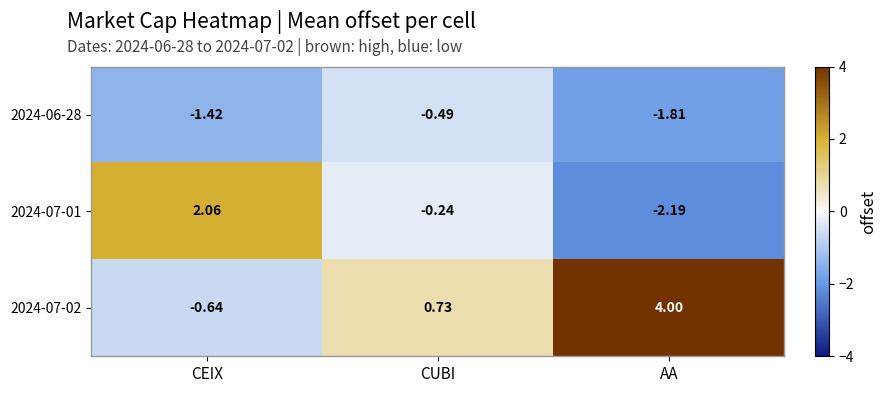

Is the value of 2024-07-02 at CEIX greater than the value of 2024-07-01 at AA?

Yes